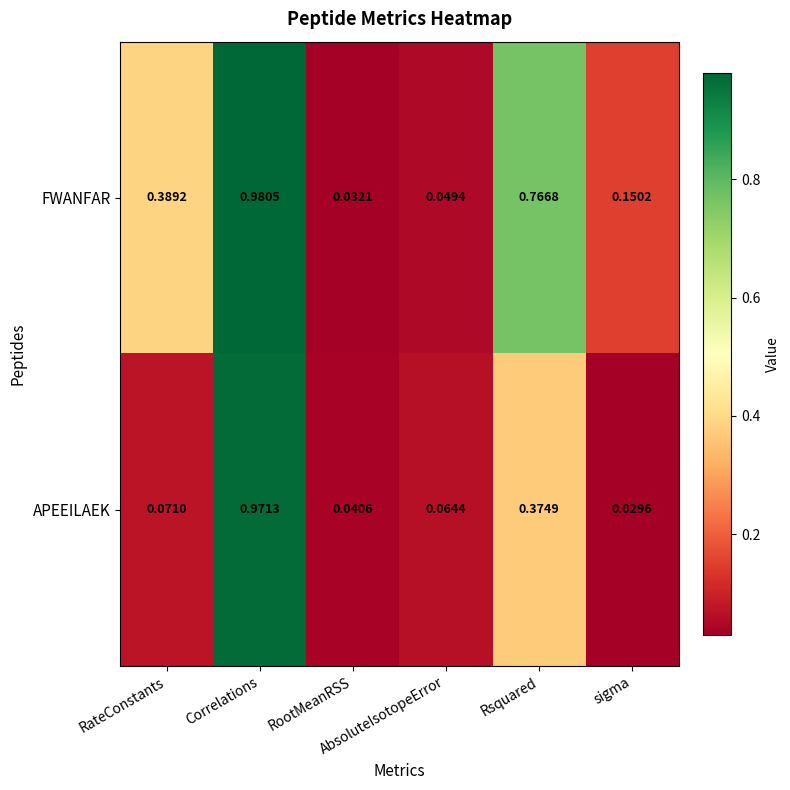

Which series has the widest spread of values?

FWANFAR